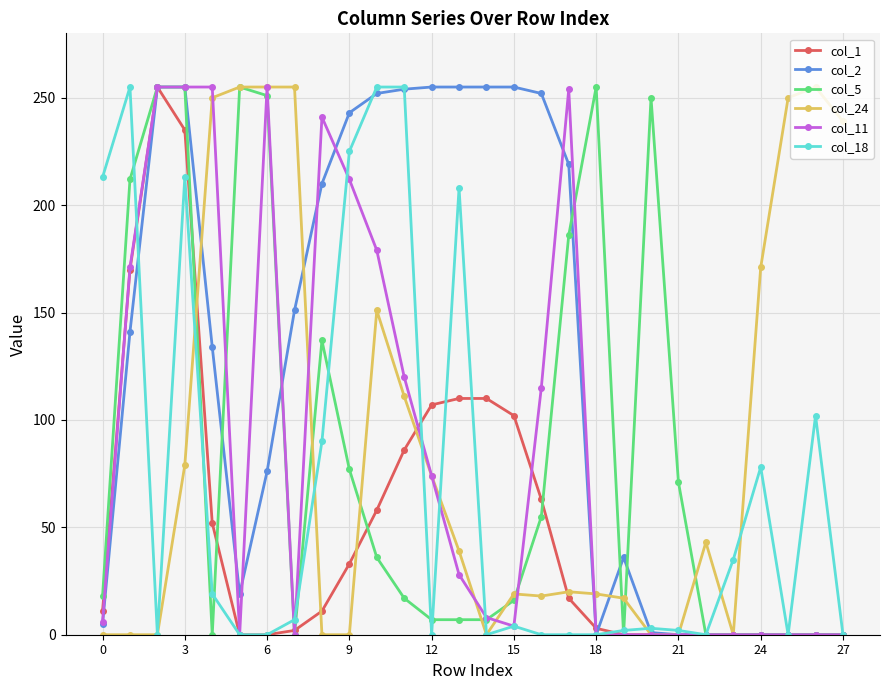

Which series has the largest total across all categories?

col_2